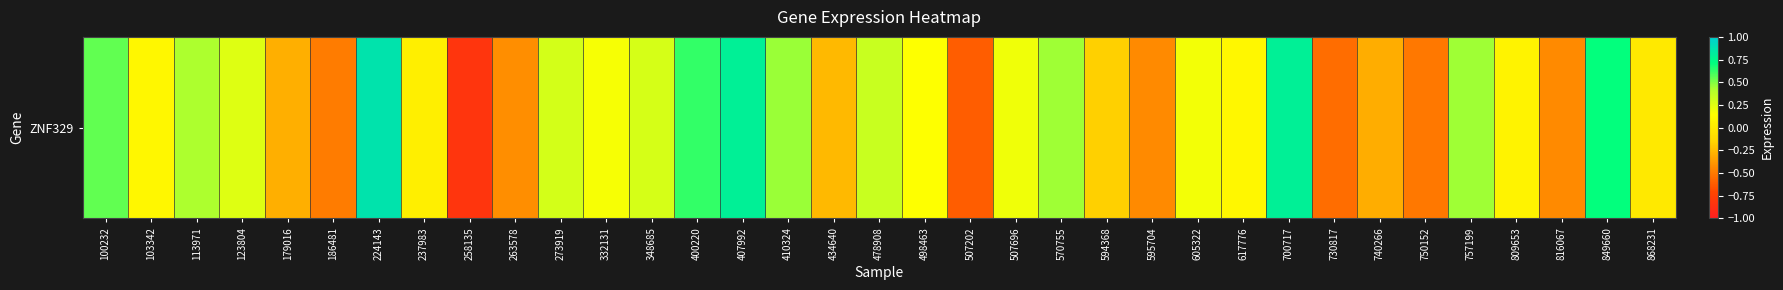

The value at 750152 is -0.5. True or false?

True